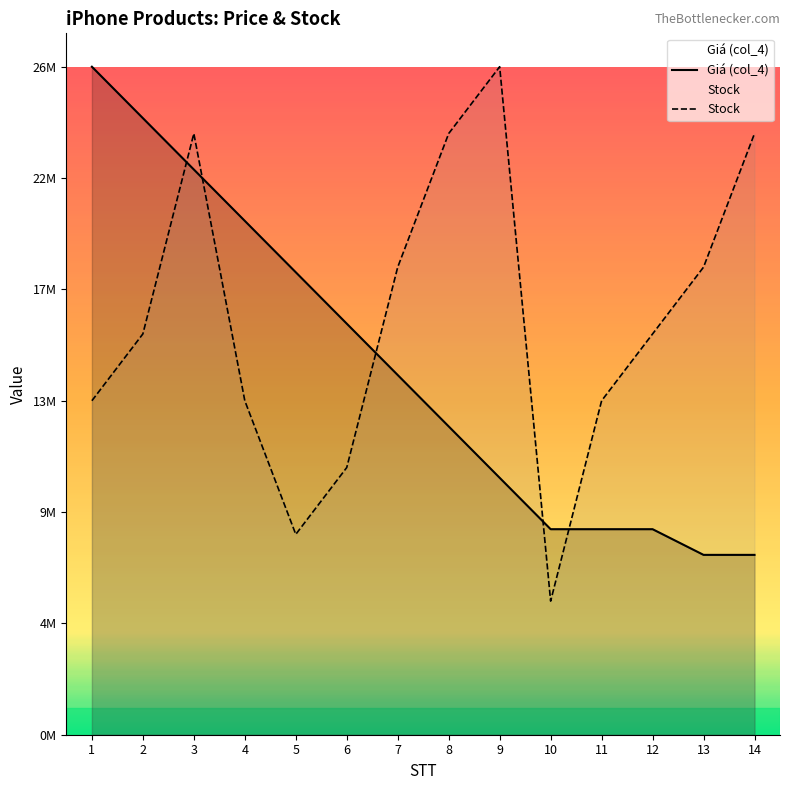

What are all the series names shown in the legend?

Giá (col_4), Stock